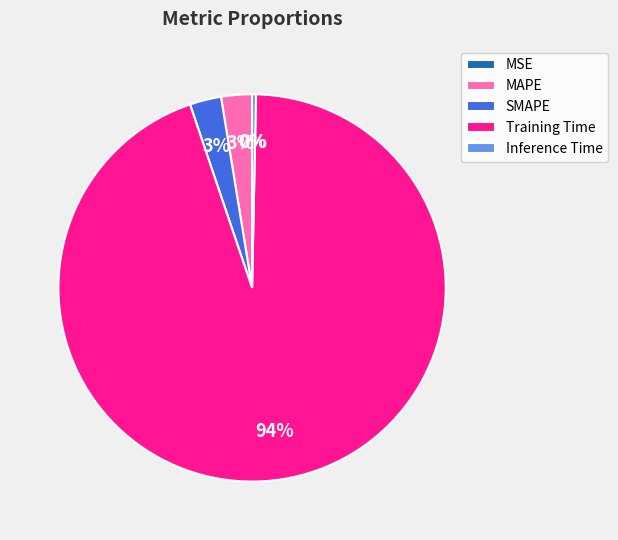

To the nearest percent, what portion does MAPE represent?

3%